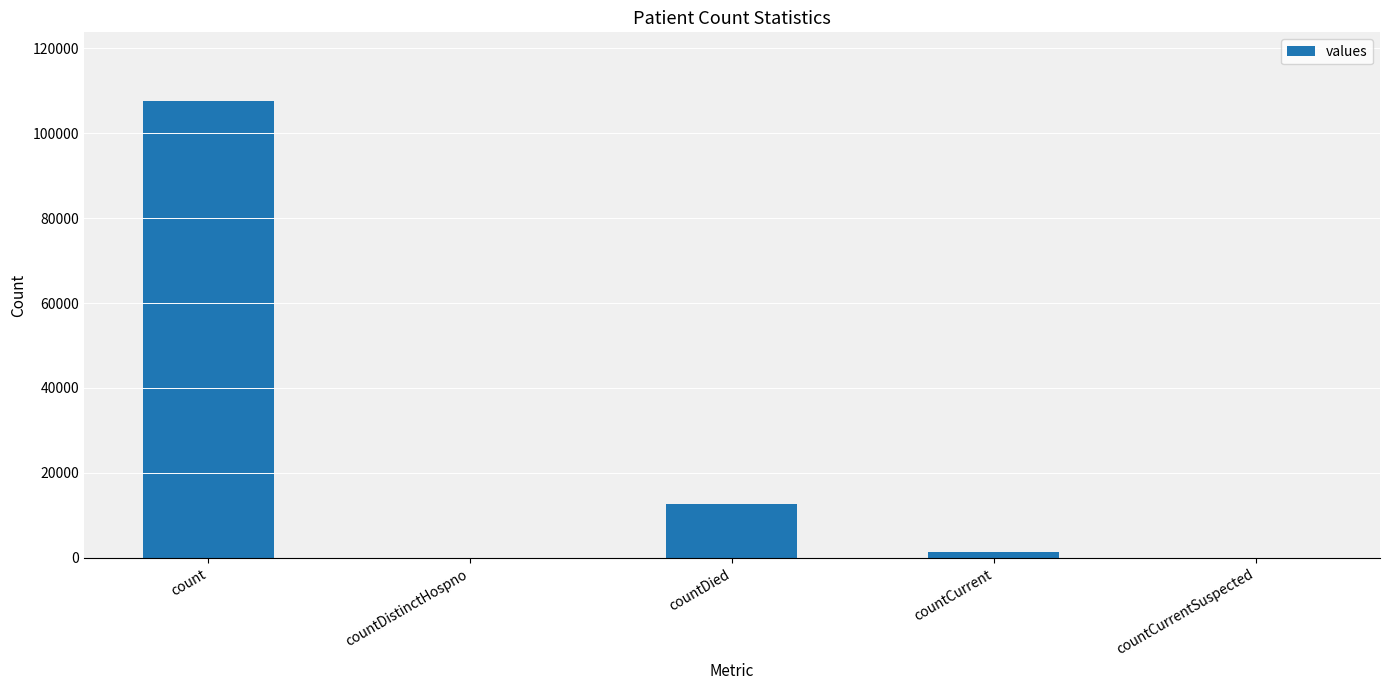

What is the sum of all values?

121653